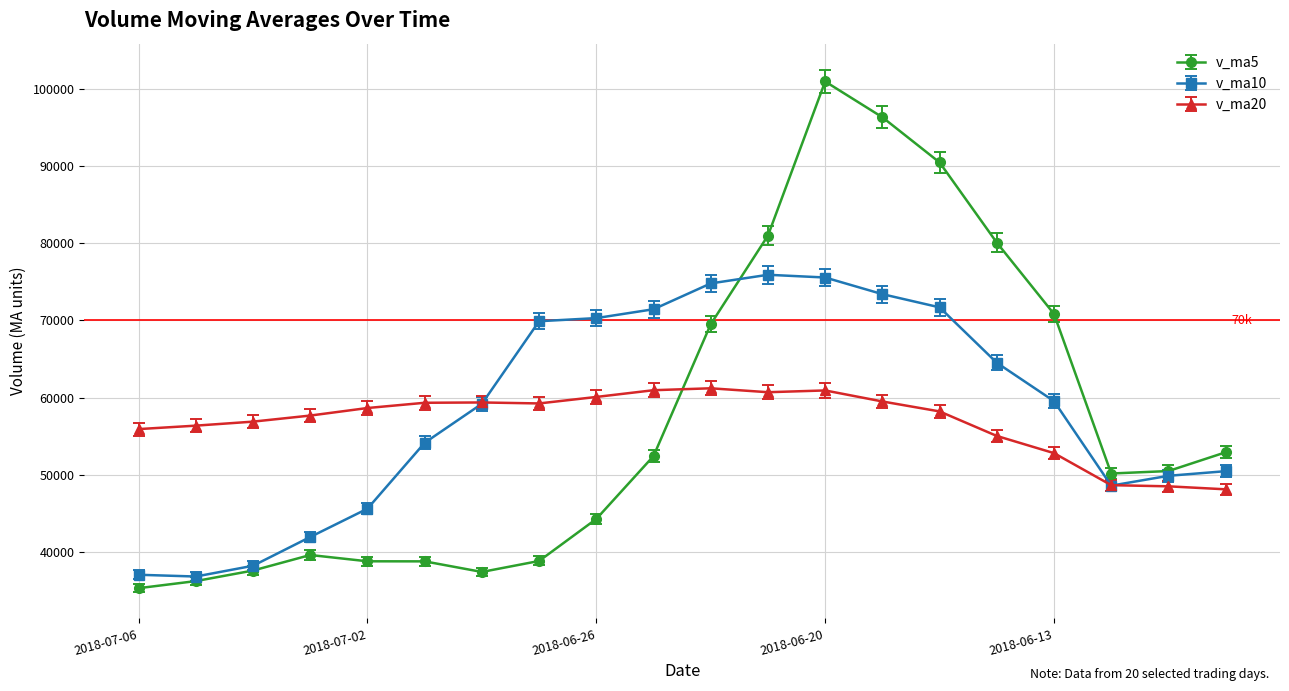

Rank the series by their maximum value, from highest to lowest.

v_ma5, v_ma10, v_ma20